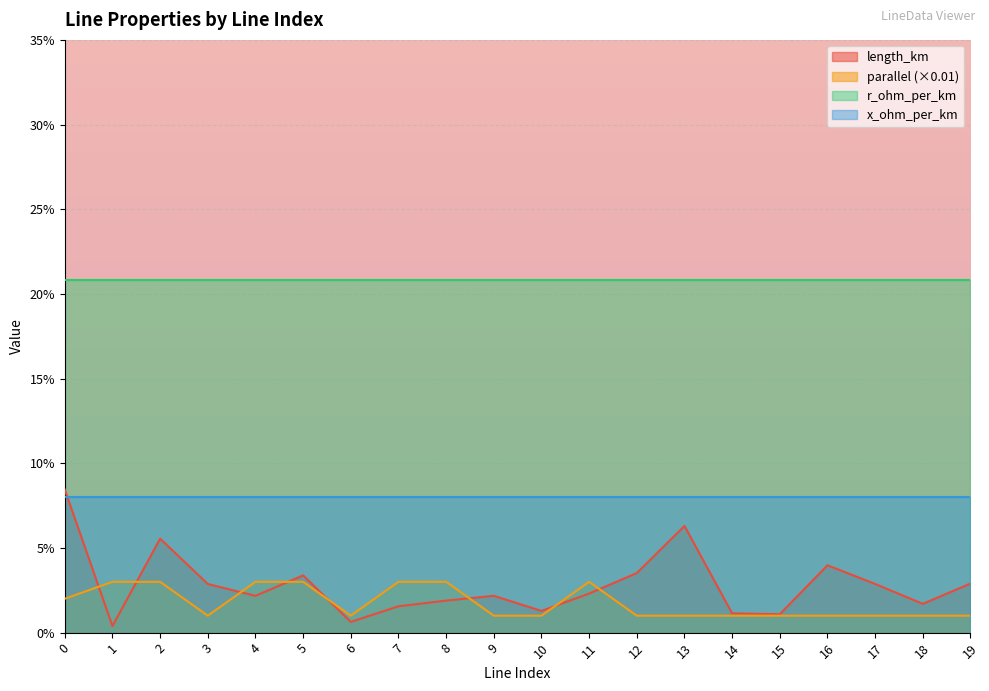

After their last crossing, which series has the higher values: length_km or parallel?

length_km